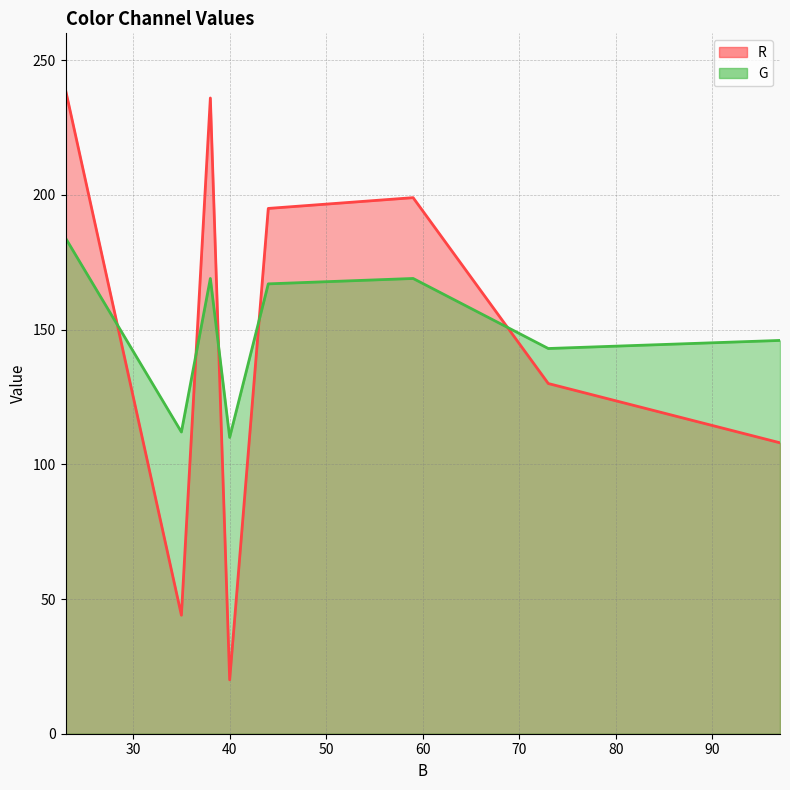

What is the difference between the maximum and minimum values in the G series?

74